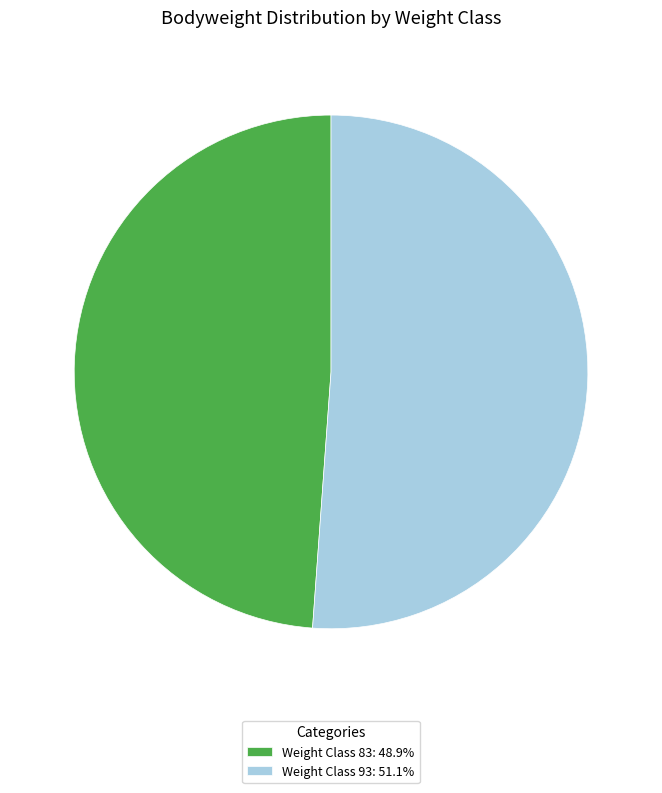

Approximately how many times larger is the value at Weight Class 83: 48.9% compared to Weight Class 93: 51.1%?

1.0